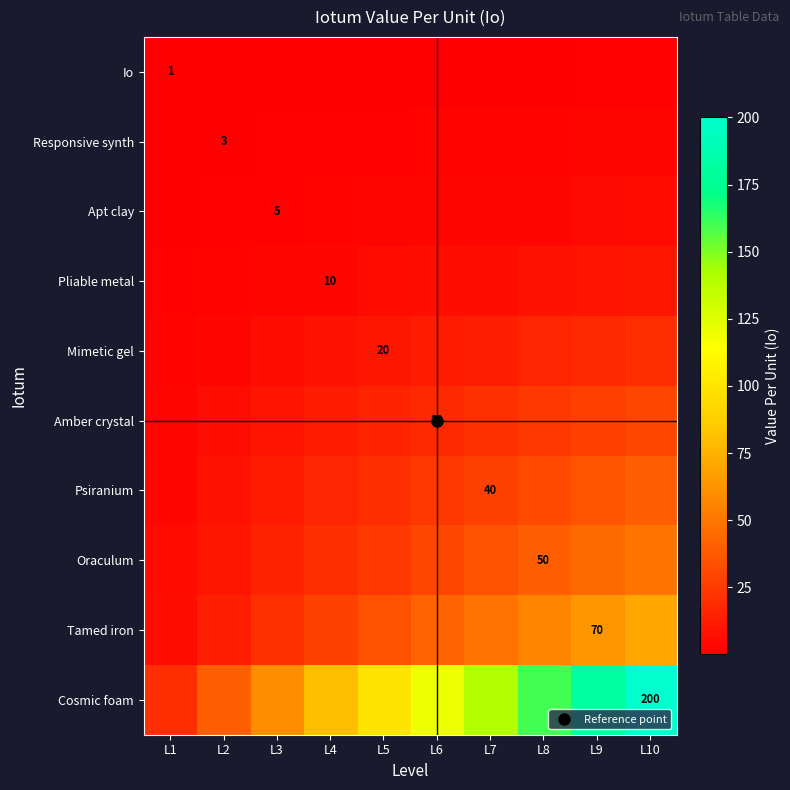

Rank the series at L9 from highest to lowest value.

Cosmic foam, Tamed iron, Oraculum, Psiranium, Amber crystal, Mimetic gel, Pliable metal, Apt clay, Responsive synth, Io